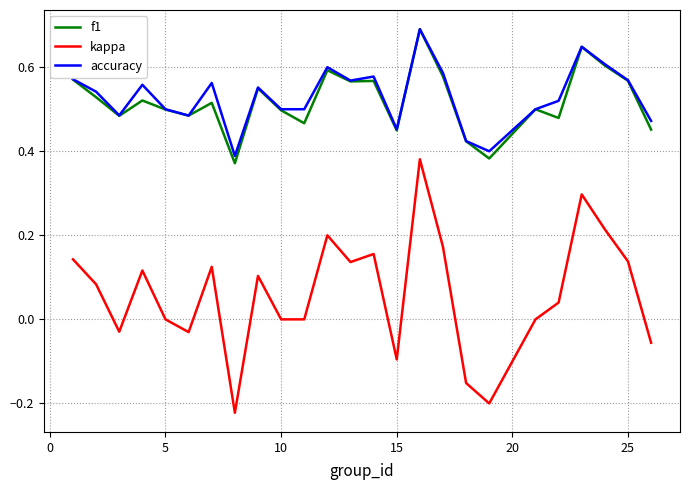

What is the maximum value shown in the chart?

0.7